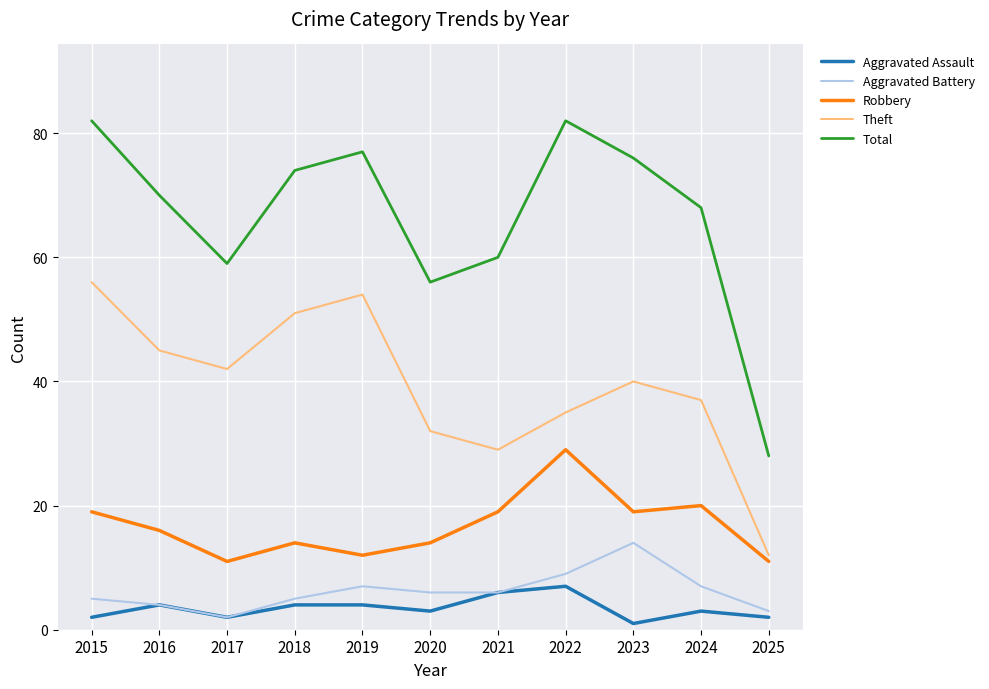

Which series has the largest range (max minus min)?

Total